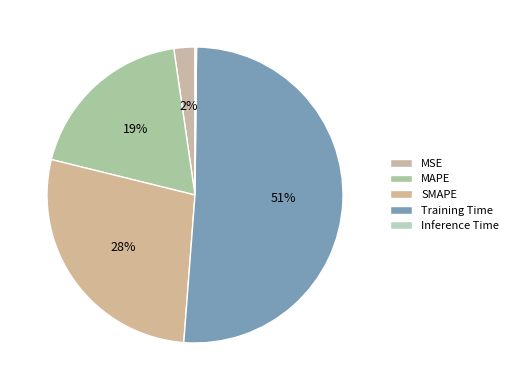

To the nearest percent, what is the average slice percentage?

20%